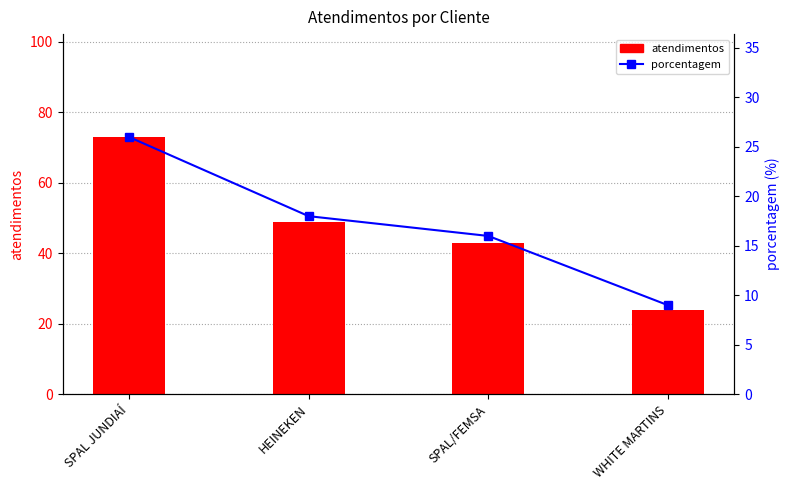

What is the sum of all porcentagem values?

69